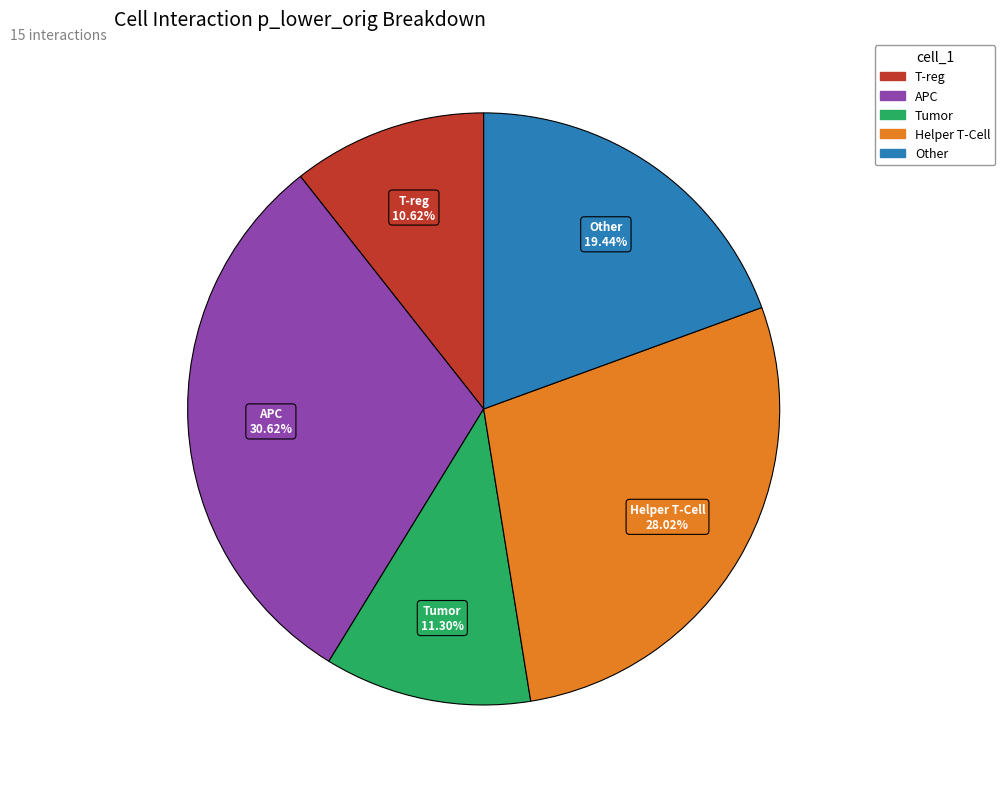

To the nearest percent, what is the difference between the largest and smallest slice percentages?

20%